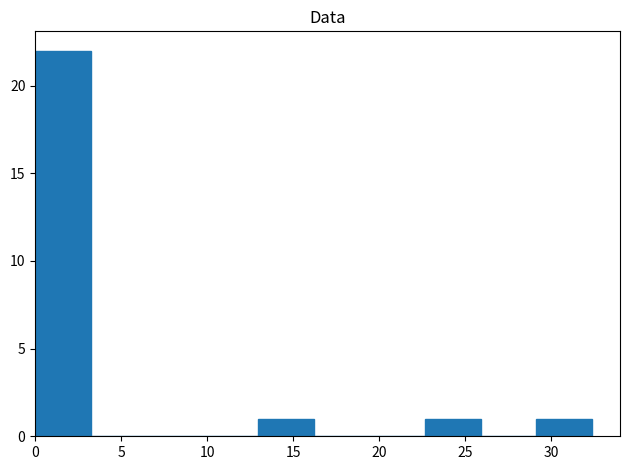

Over which range of the x-axis is the bar tallest?

0.0 to 3.0